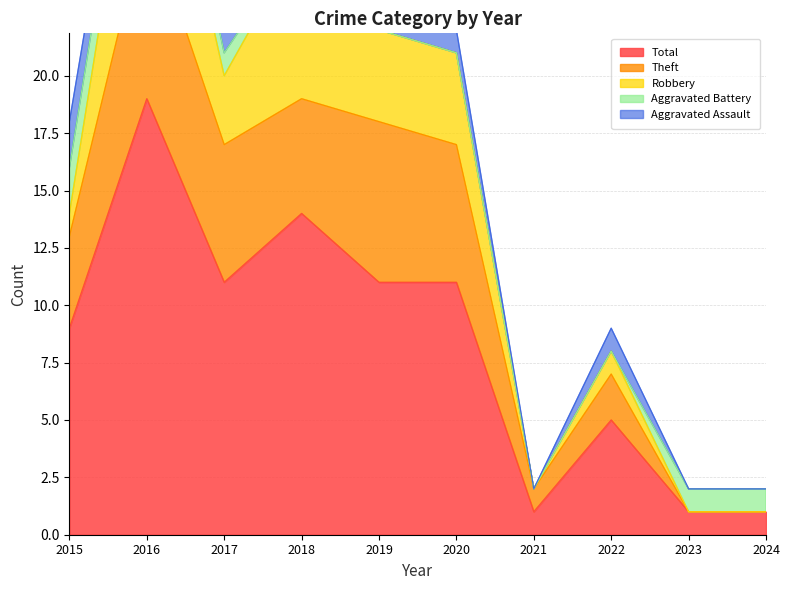

How many values in the Aggravated Assault series are below 1?

4